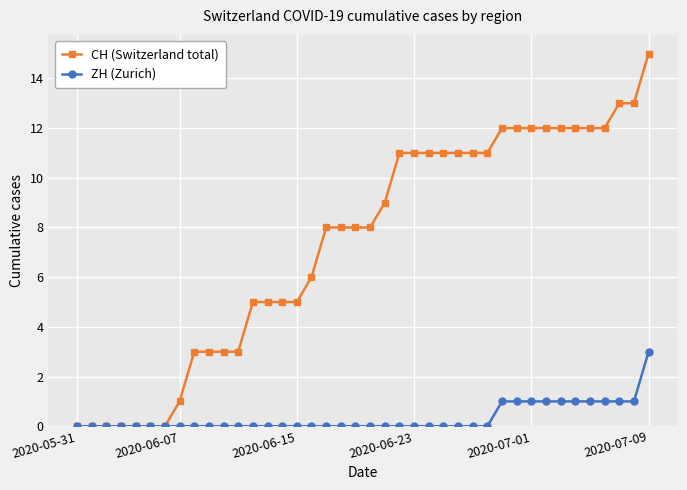

List the series in order of their peak value, highest first.

CH (Switzerland total), ZH (Zurich)